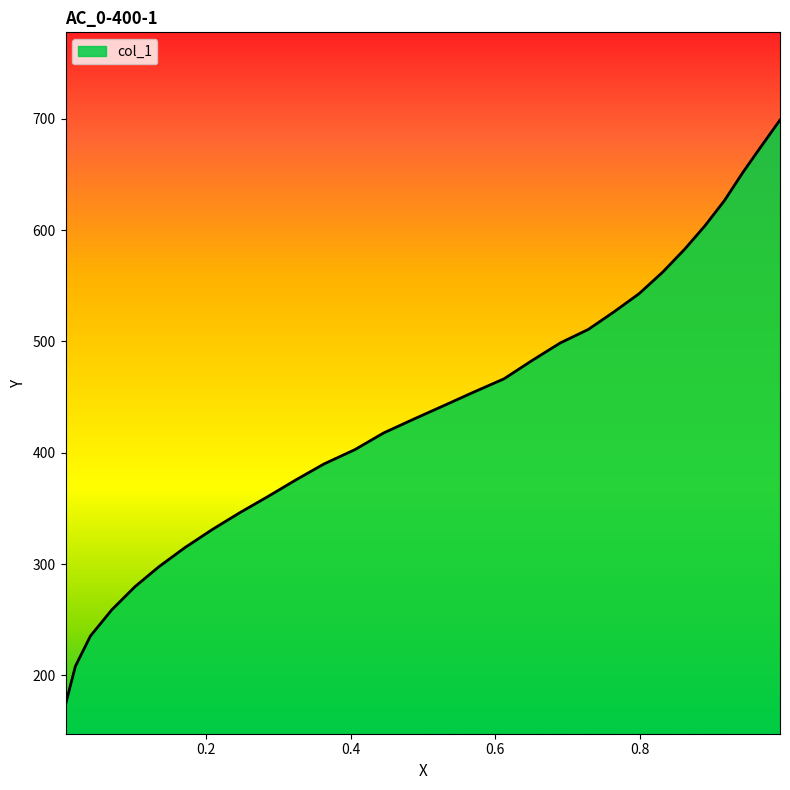

What is the sum of all values?

13148.7